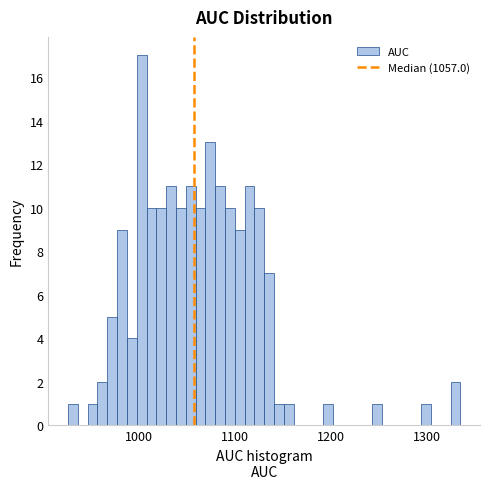

Read against the x-axis, roughly where is the centre of the tallest bar?

1000